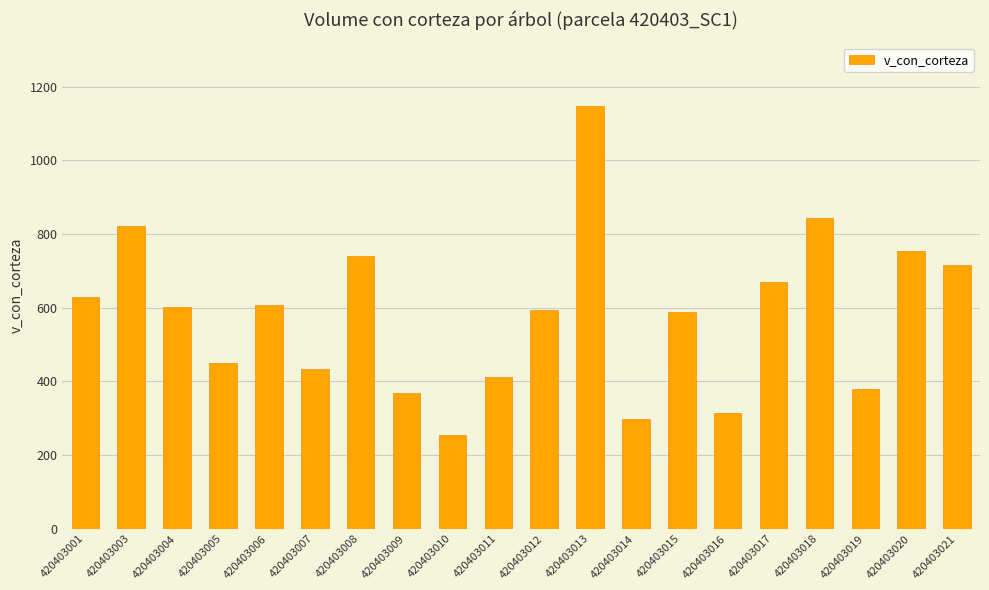

How many categories are shown in the chart?

20